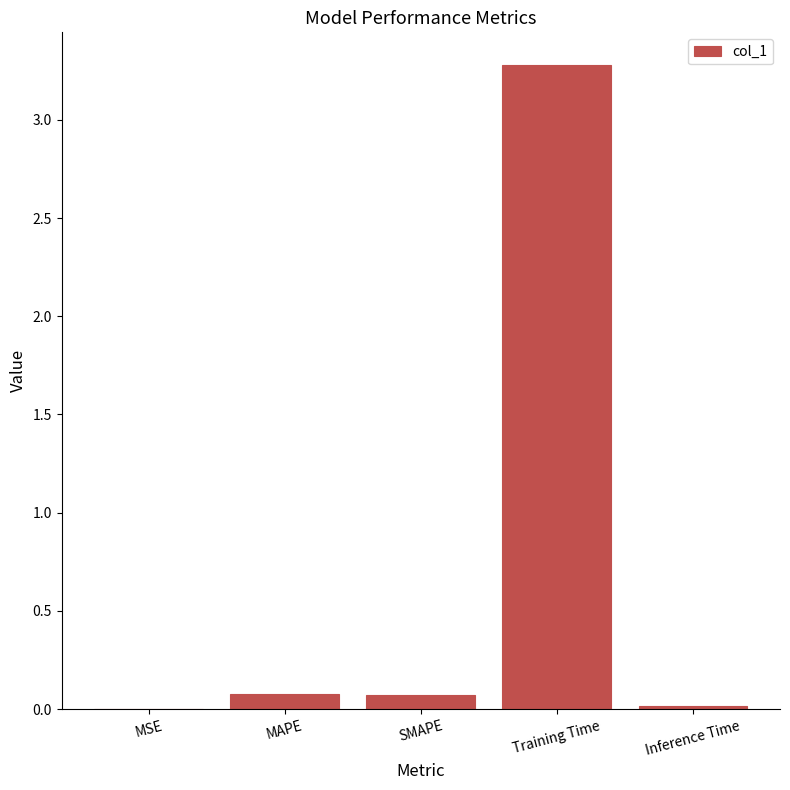

Between MSE and MAPE, which is larger?

MAPE